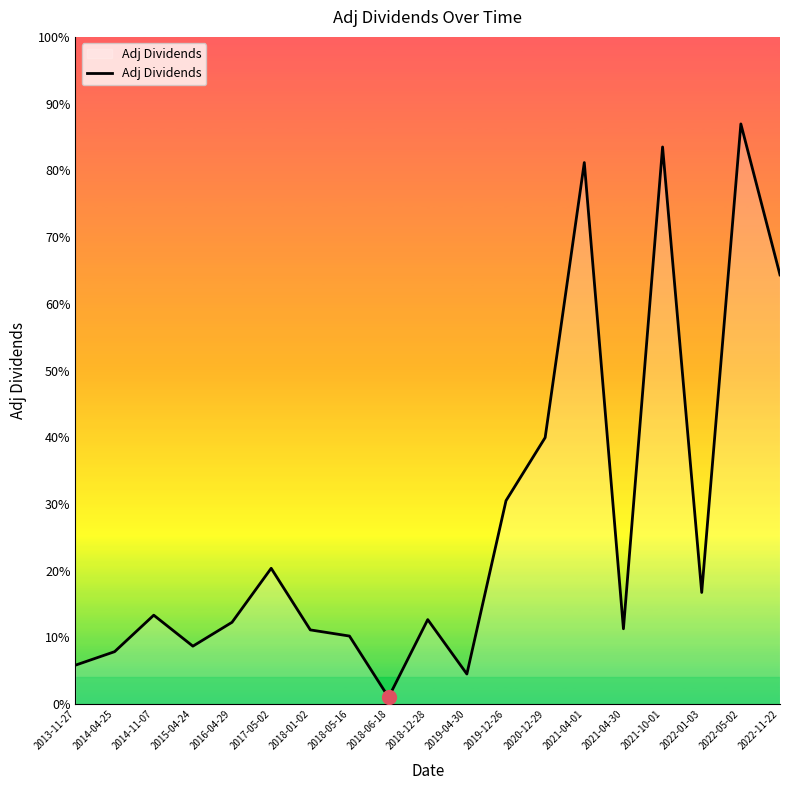

Is it true that the value at 2018-01-02 is 0.1?

True